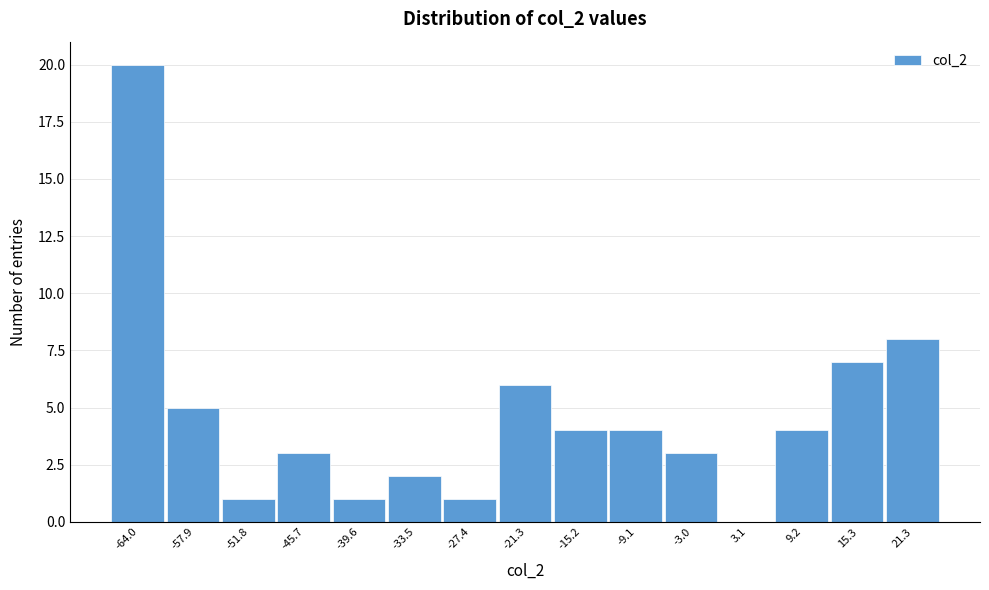

Reading left to right, transcribe all the data shown in this chart.

-64.0=20	-57.9=5	-51.8=1	-45.7=3	-39.6=1	-33.5=2	-27.4=1	-21.3=6	-15.2=4	-9.1=4	-3.0=3	3.1=0	9.2=4	15.3=7	21.3=8